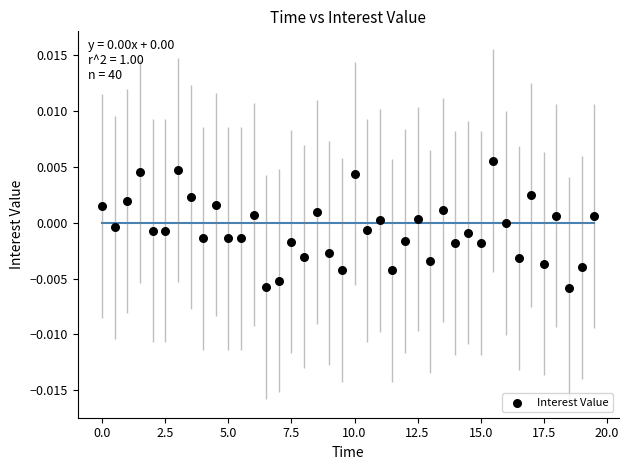

What is the range of X values (max minus min)?

19.5